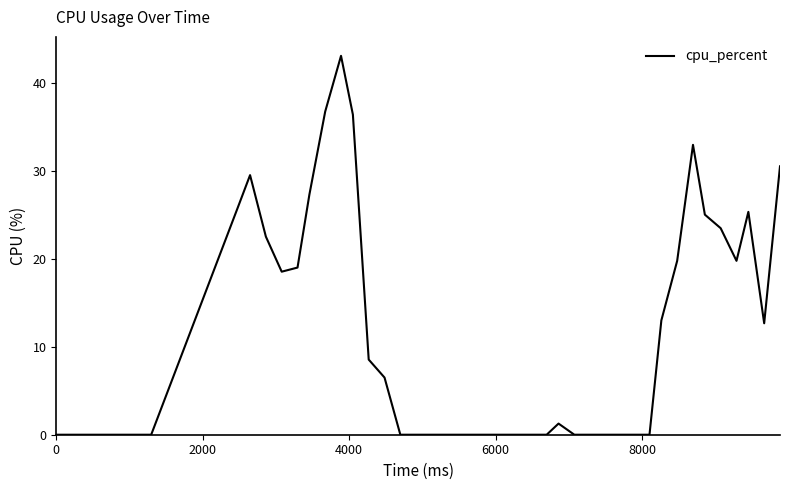

What is the greatest value displayed?

43.0